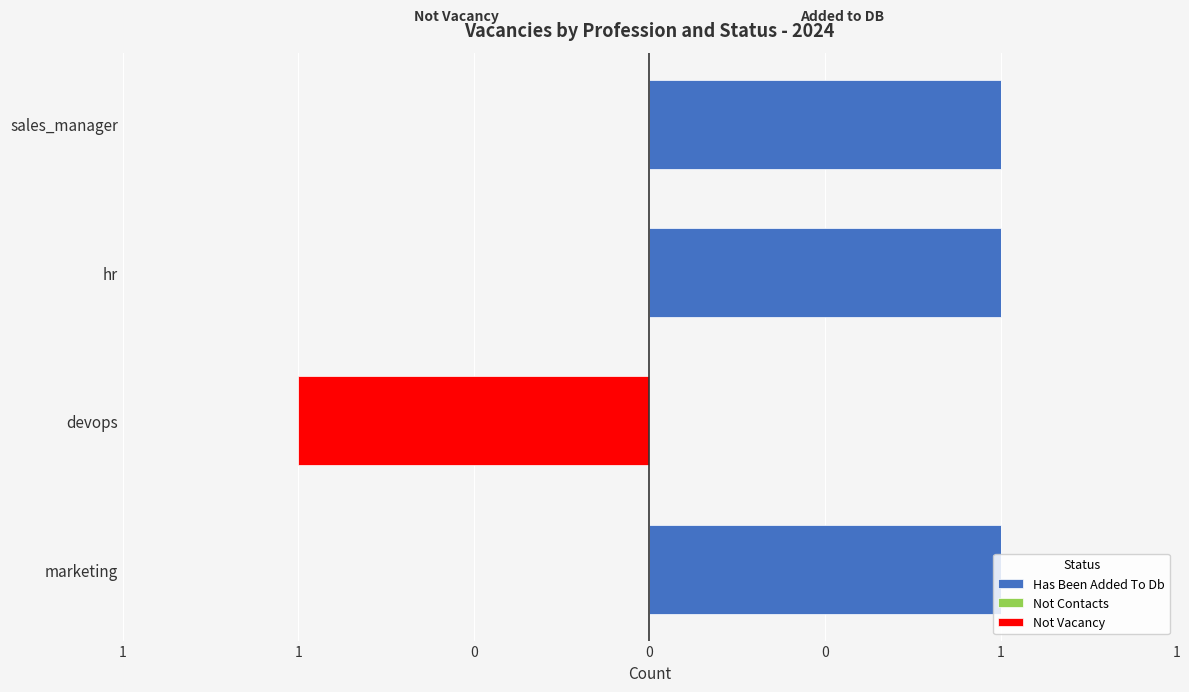

What are all the series names shown in the legend?

Has Been Added To Db, Not Contacts, Not Vacancy